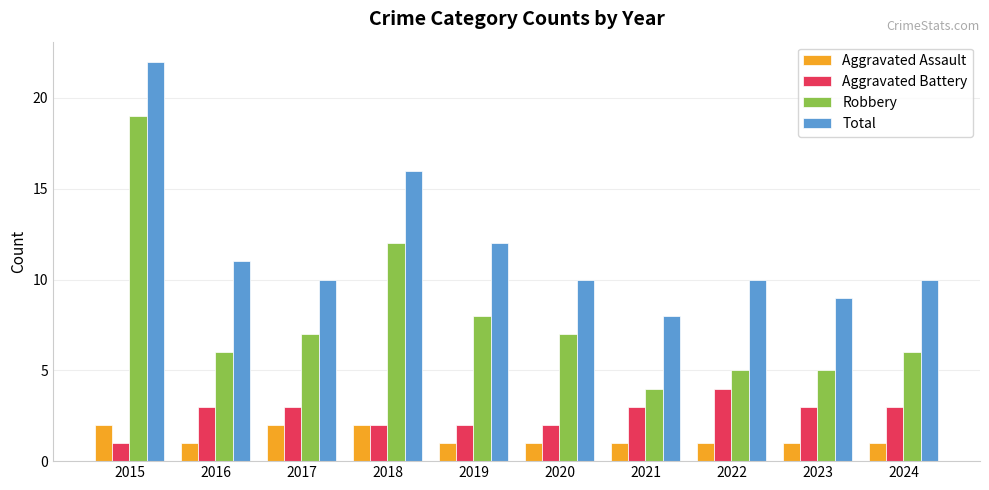

At which label is Total closest to 15?

2018